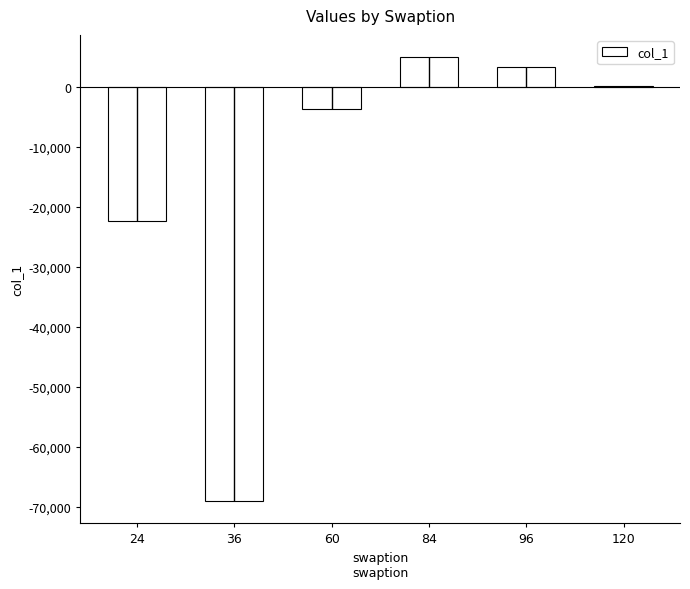

Which has a higher value, 120 or 24?

120